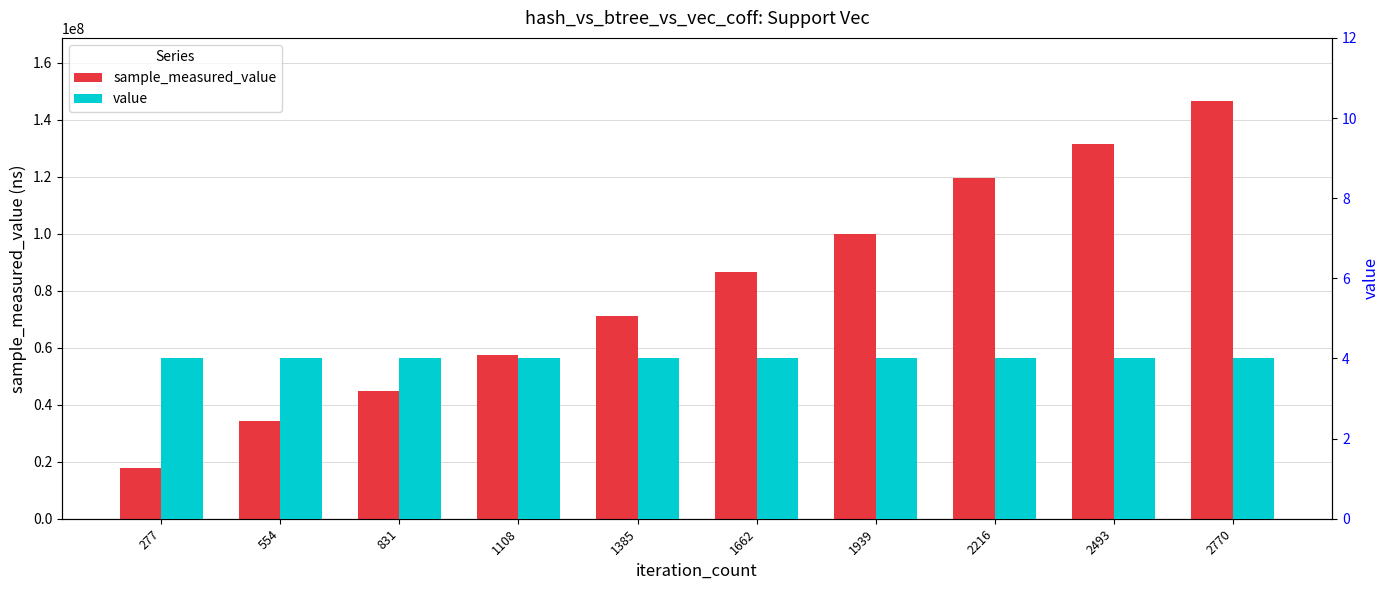

Reading right to left, transcribe all the data shown in this chart.

sample_measured_value: 2770=146649805	2493=131309433	2216=119464918	1939=99845333	1662=86459319	1385=71133561	1108=57364225	831=44626251	554=34363497	277=17936683
value: 2770=4	2493=4	2216=4	1939=4	1662=4	1385=4	1108=4	831=4	554=4	277=4